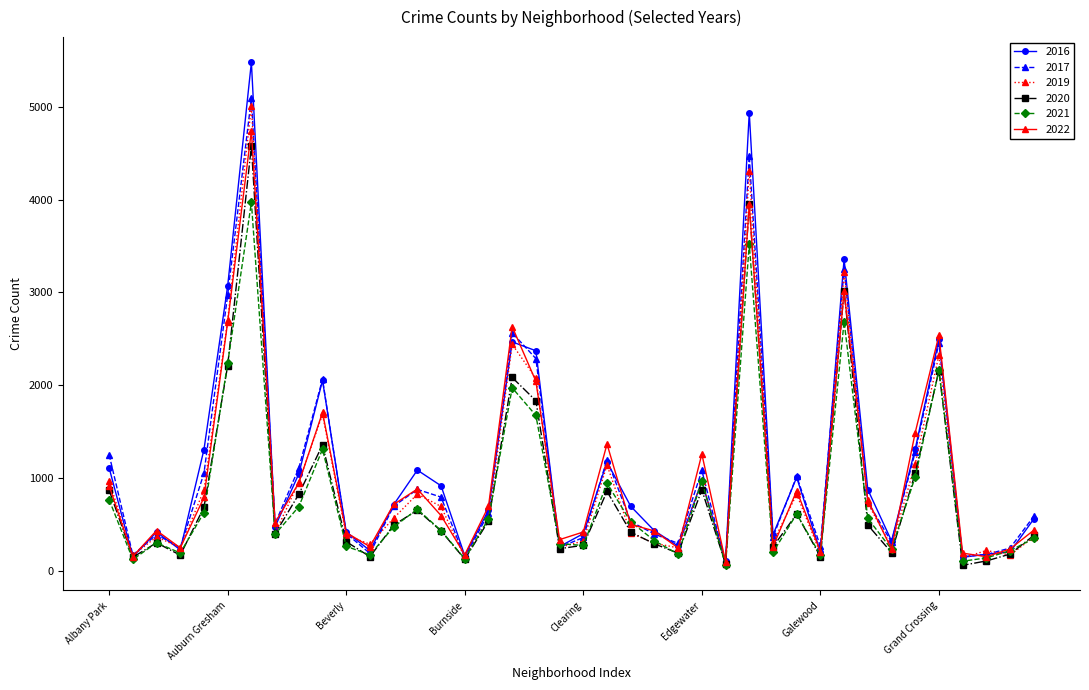

True or false: 2021 has more than 2 interior local peaks.

True